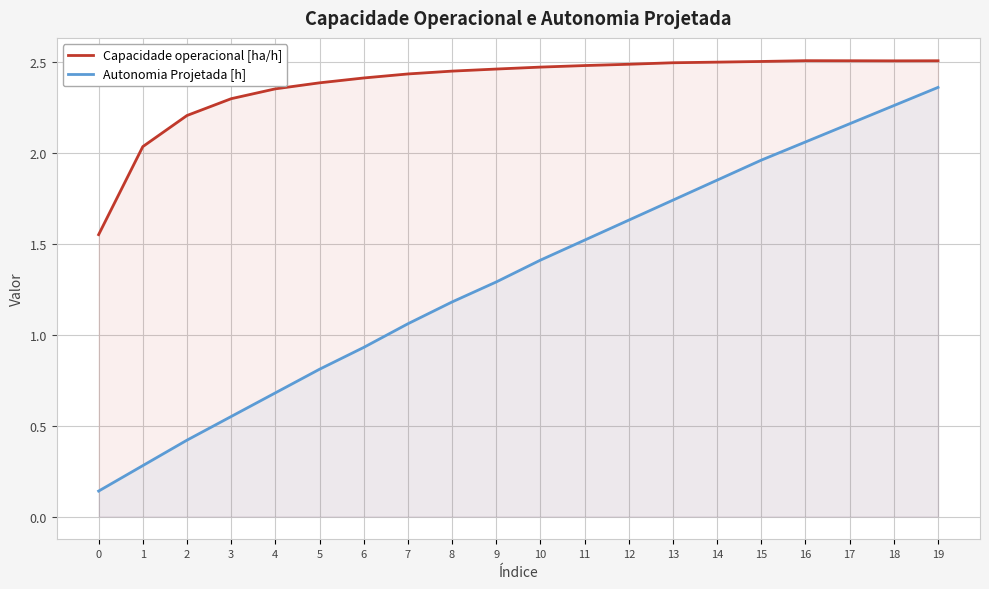

How many lines are shown in the chart?

2